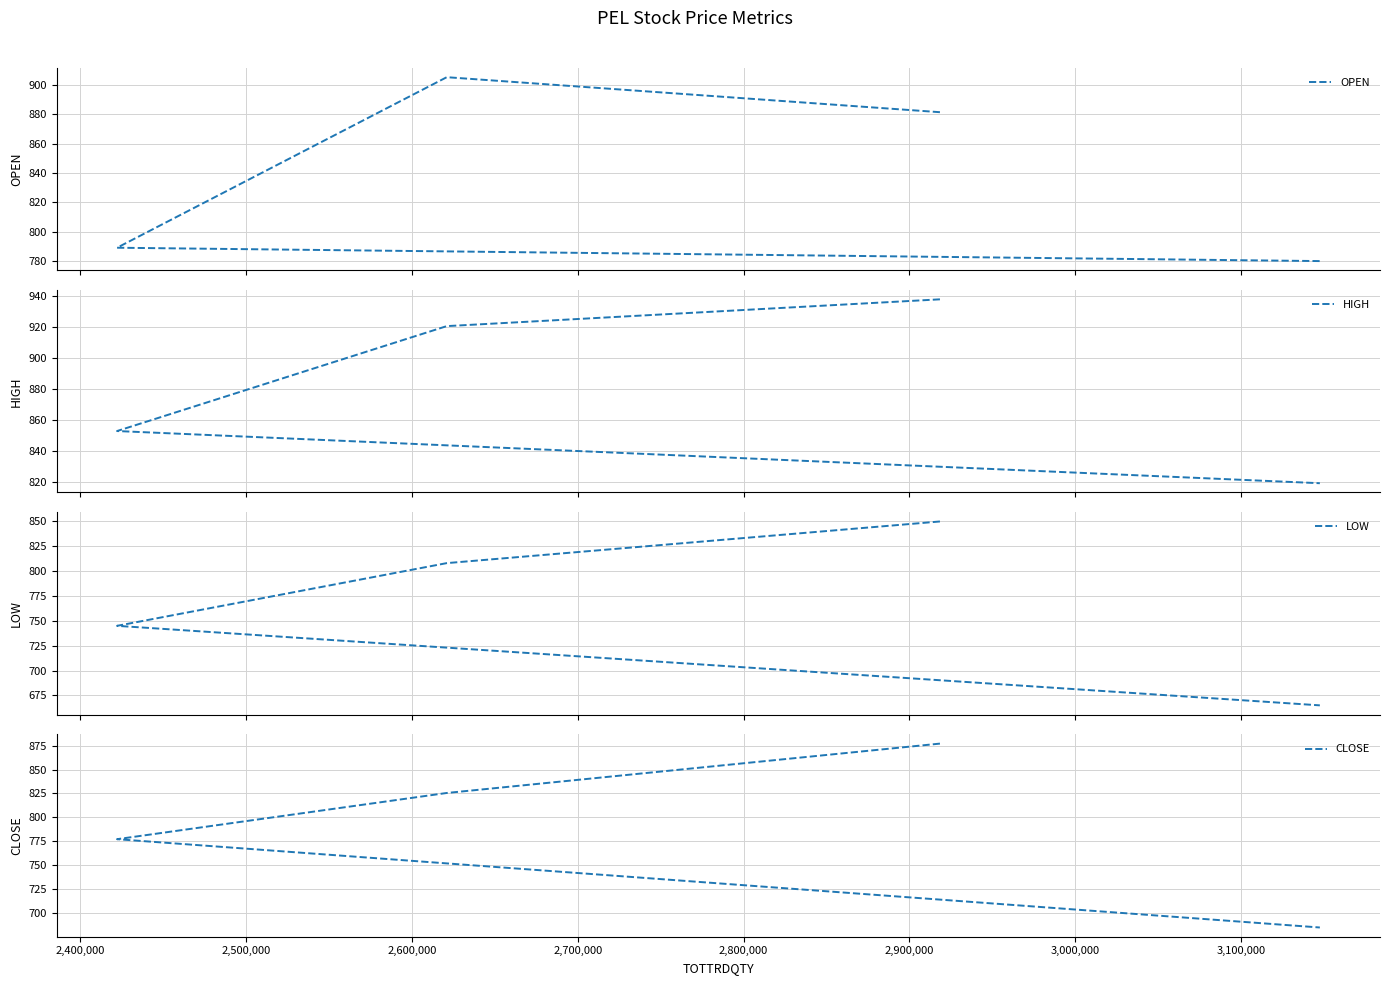

What is the minimum value shown in the chart?

665.0